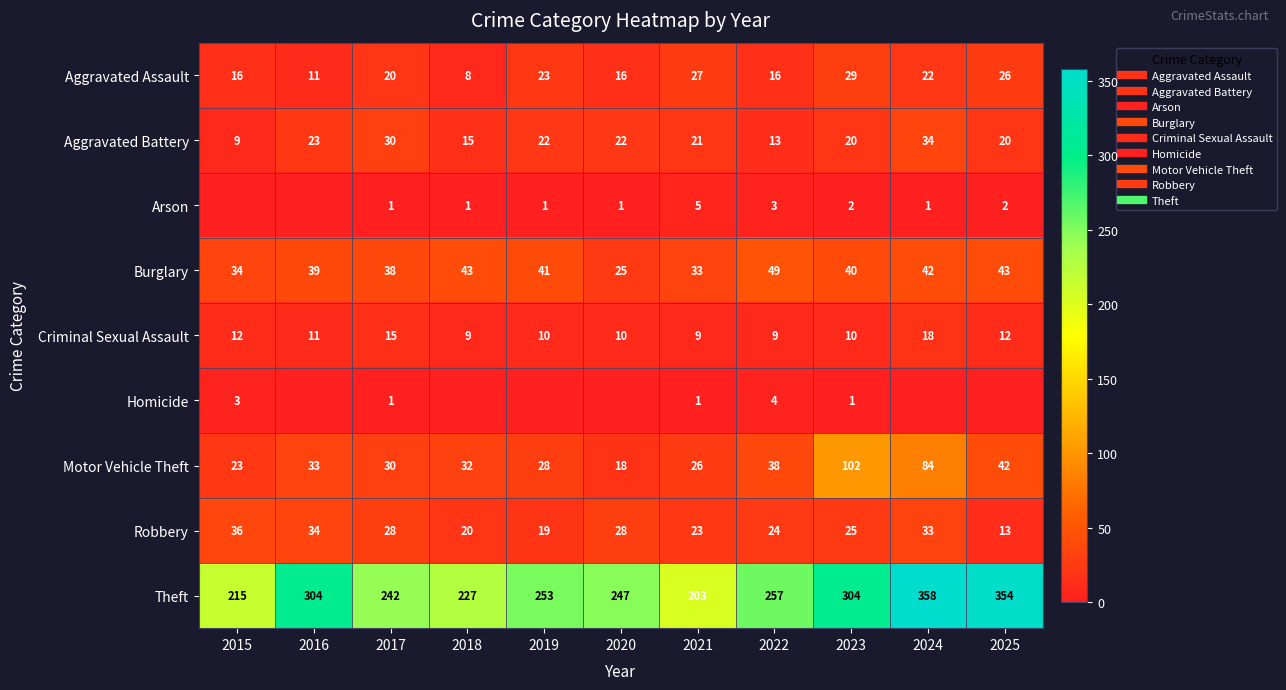

How many values in Arson are above zero?

9